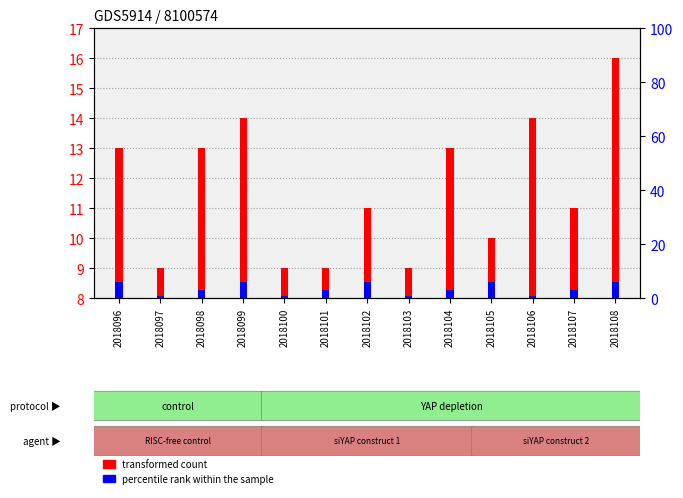

What is the lowest value of the percentile rank within the sample series?

1